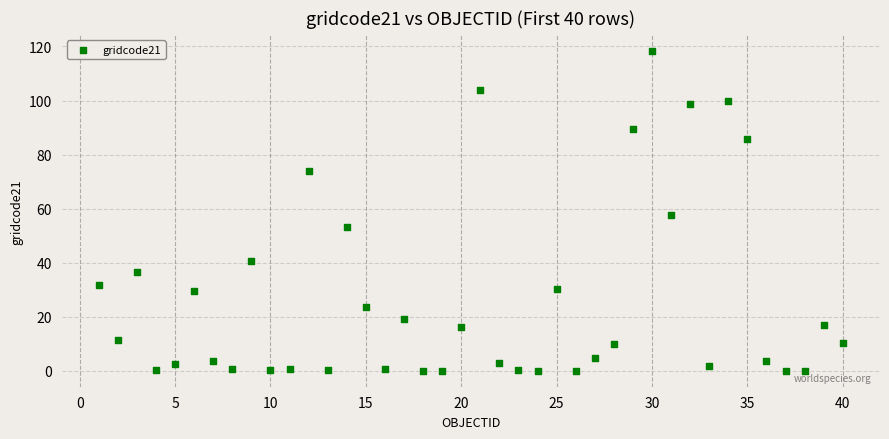

What is the range of Y values (max minus min)?

118.4